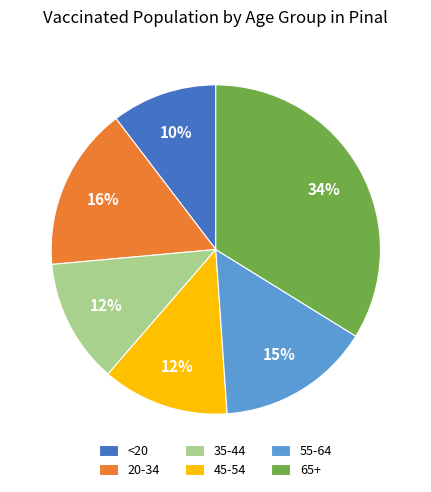

To the nearest percent, what is the combined percentage of 45-54 and 65+?

46%